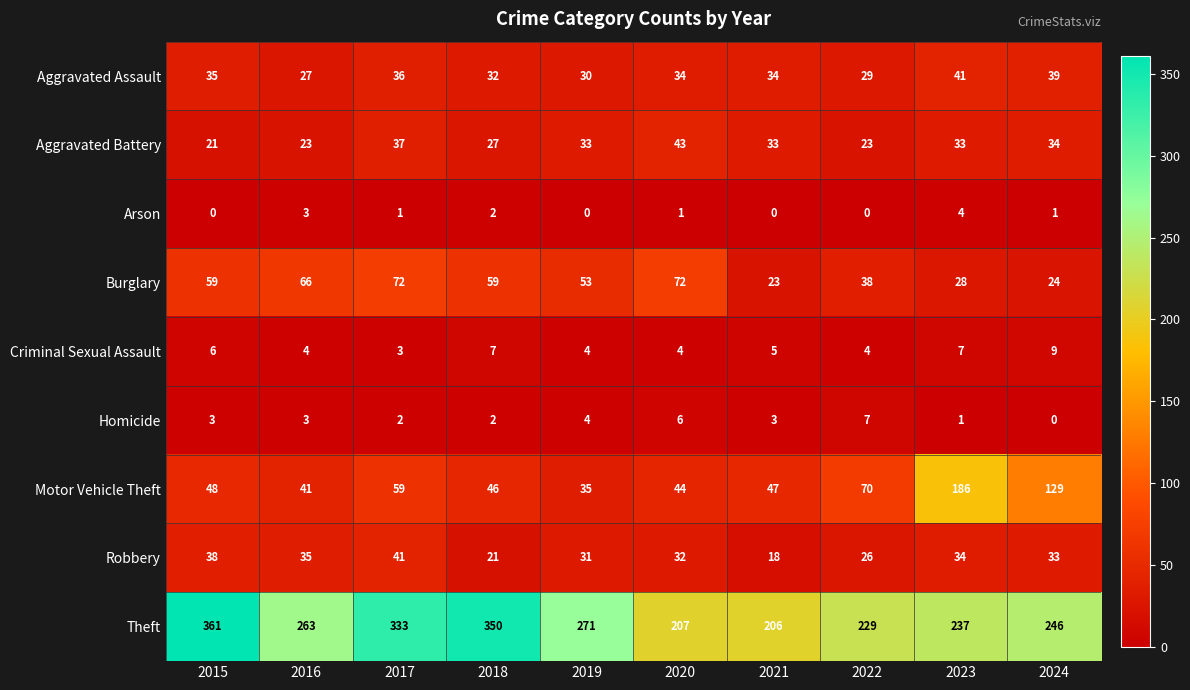

True or false: Criminal Sexual Assault has a value of 4 at 2016.

True